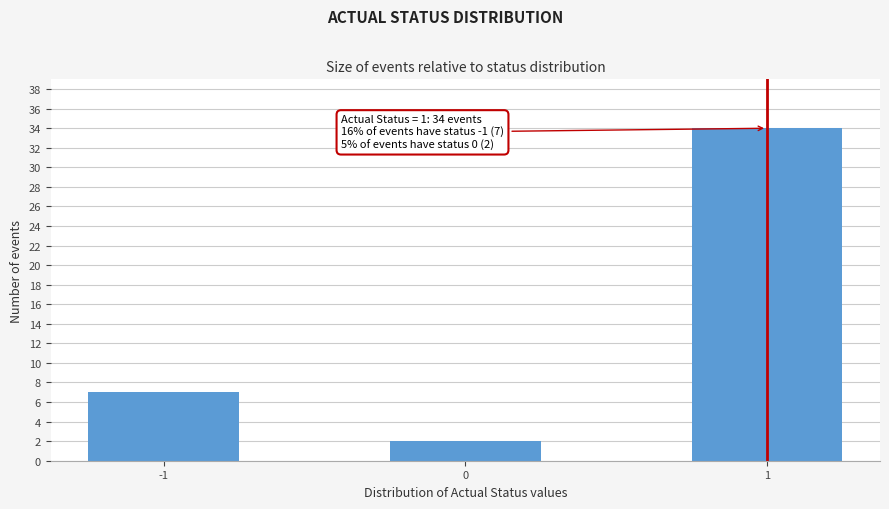

Reading right to left, what are all the values shown in this chart?

1=34	0=2	-1=7